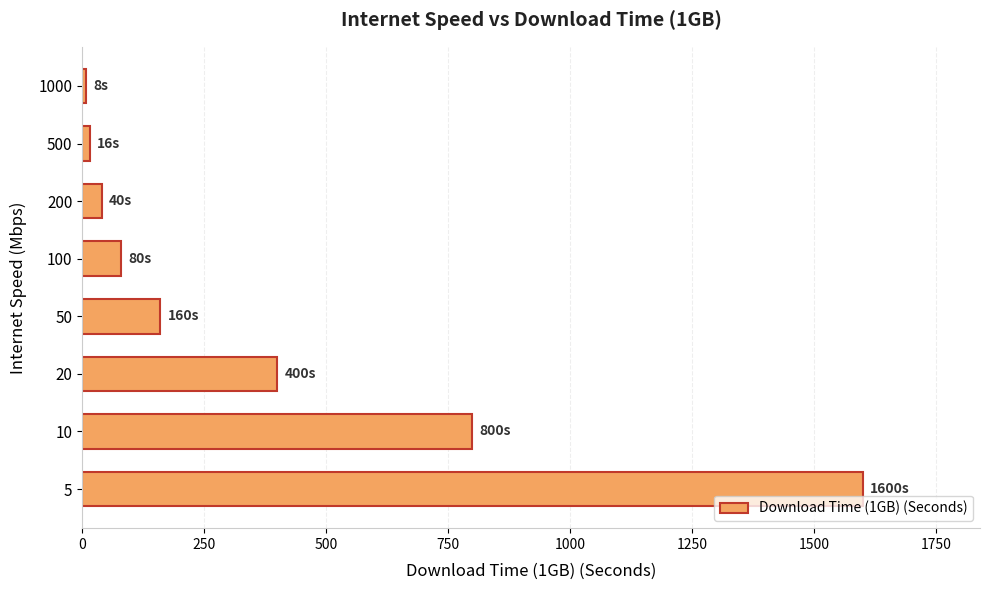

Reading top to bottom, transcribe all the data shown in this chart.

1000=8	500=16	200=40	100=80	50=160	20=400	10=800	5=1600